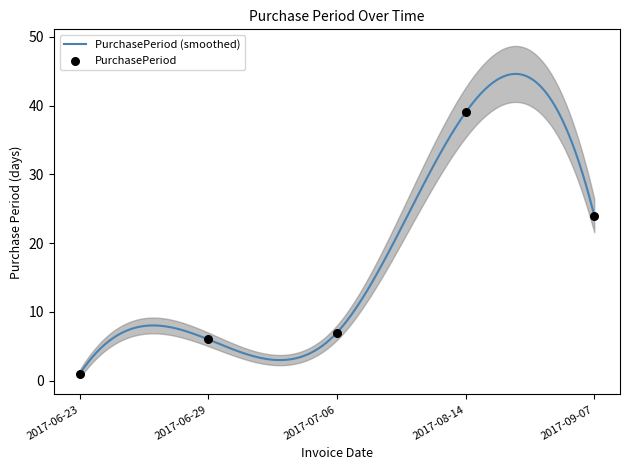

What is the change in value from 2017-07-06 to 2017-08-14?

+32